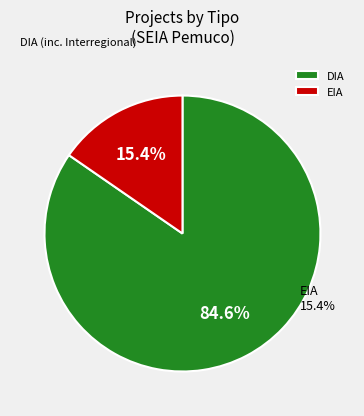

What is the change in value from DIA to EIA?

-72